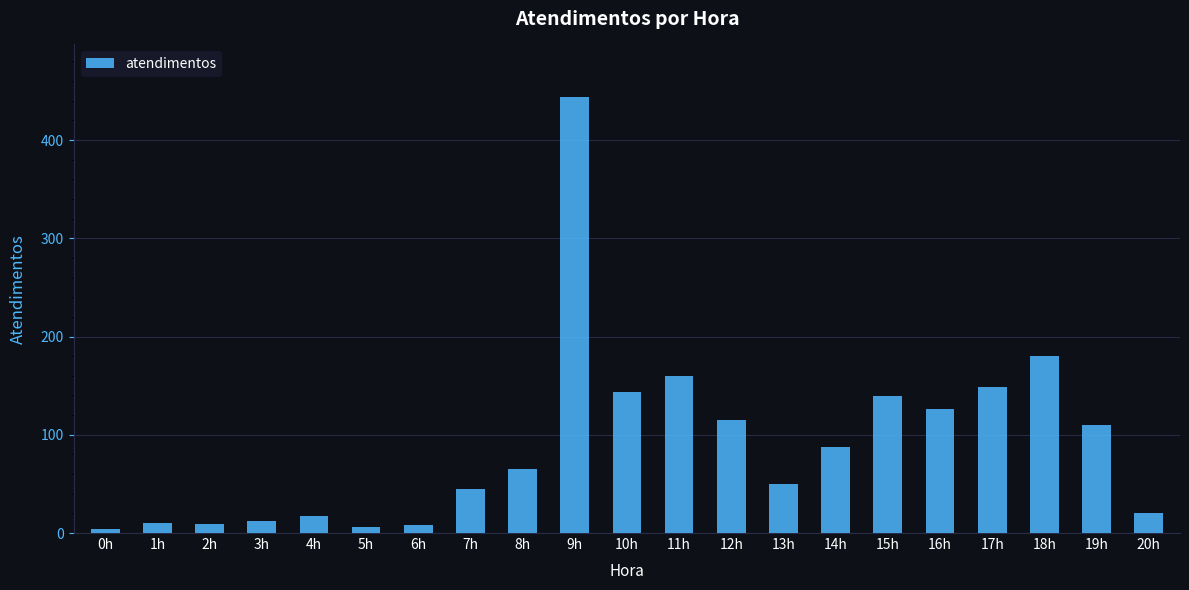

How many categories are shown in the chart?

21